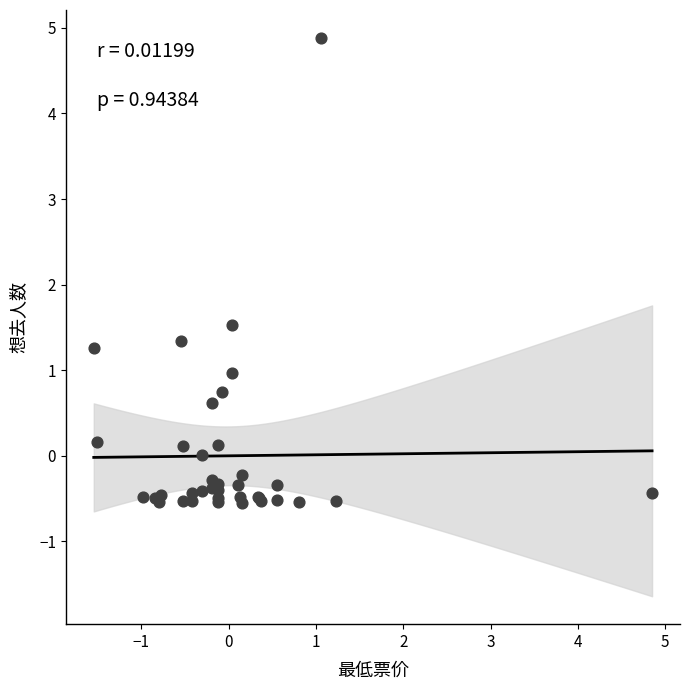

What Y value in the scatter plot is closest to 2?

1.5